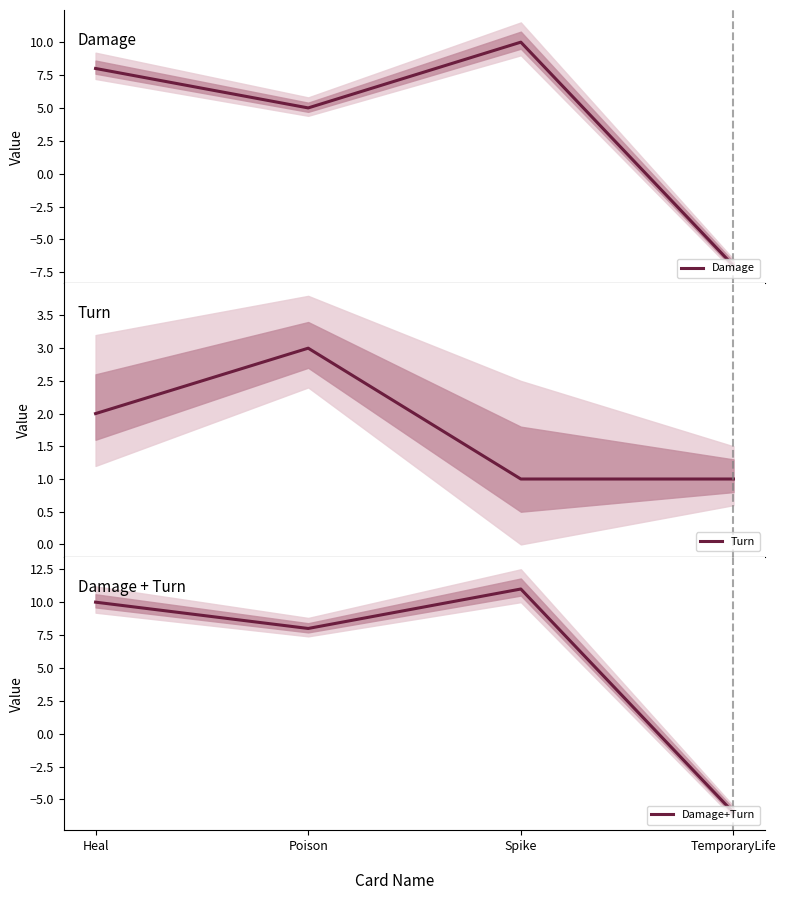

At which label does Damage+Turn reach its minimum?

TemporaryLife